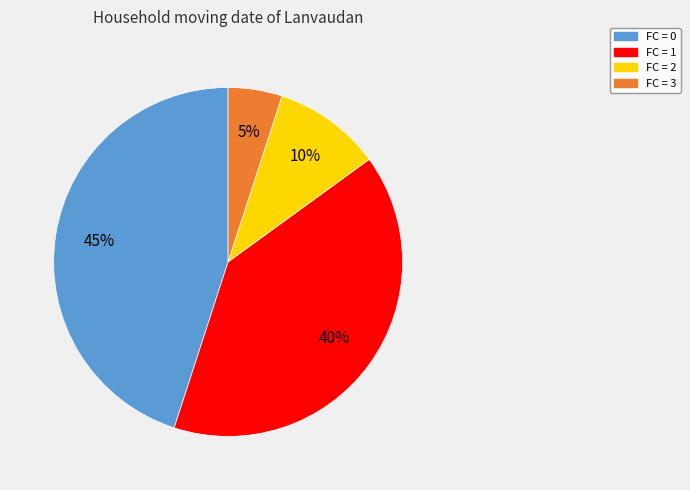

Is there any slice that represents more than half of the pie?

No